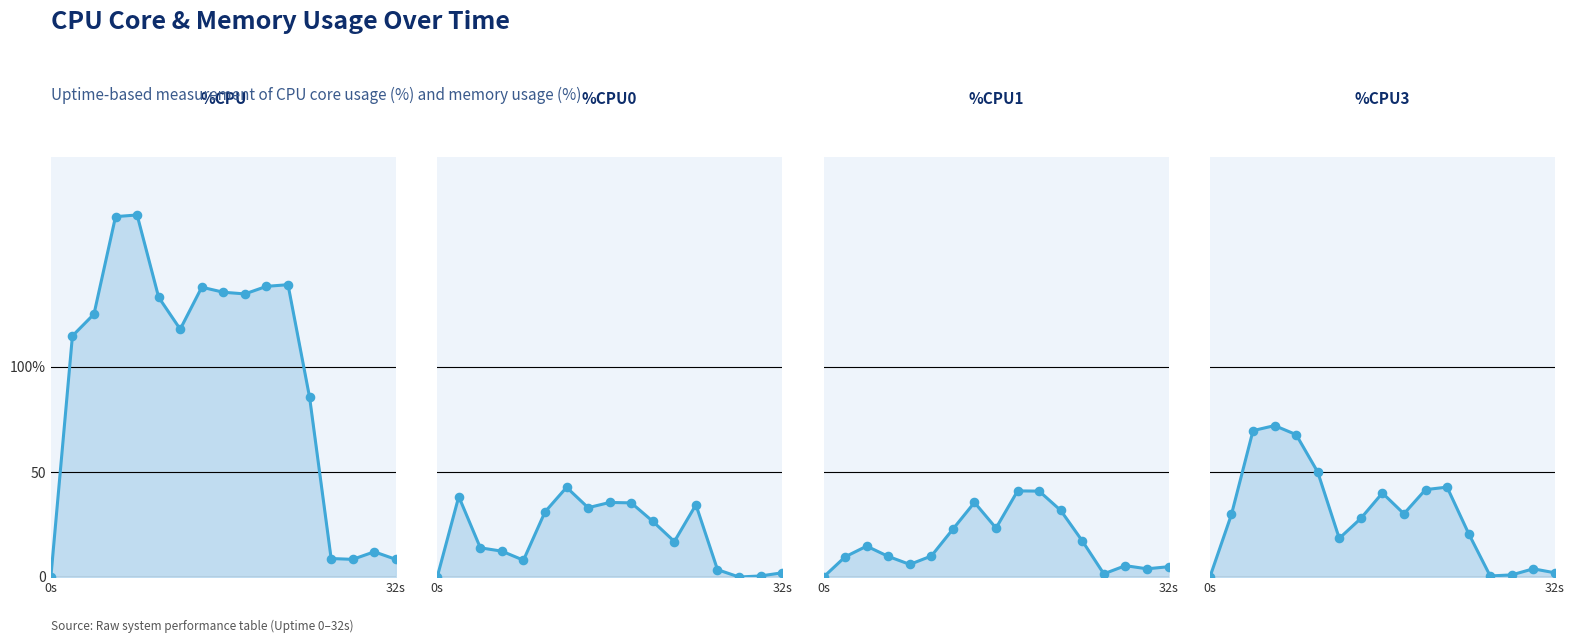

What are all the series names shown in the legend?

%CPU, %CPU0, %CPU1, %CPU3